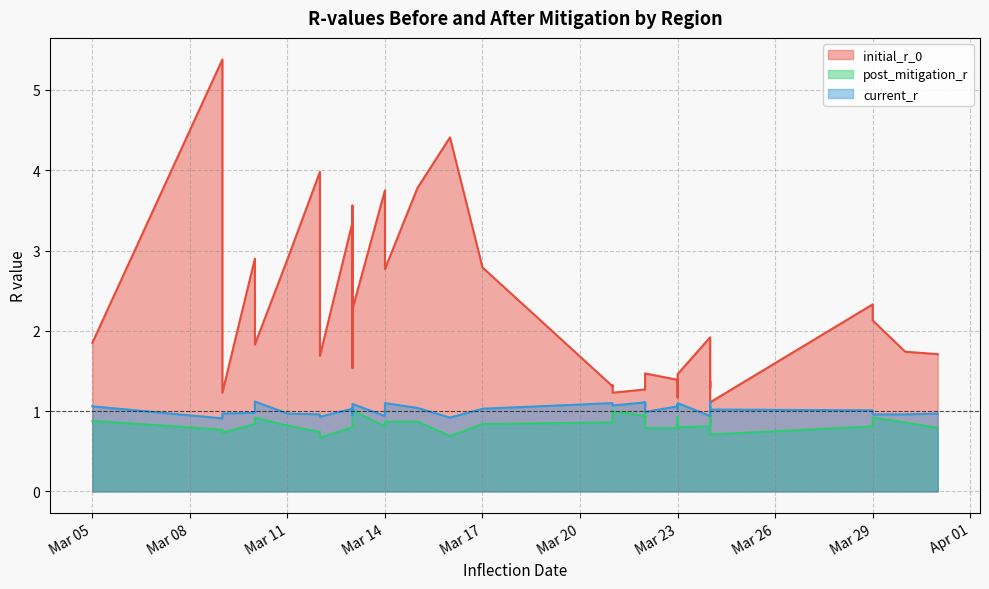

In post_mitigation_r, how many points are lower than both neighbors (excluding endpoints)?

9